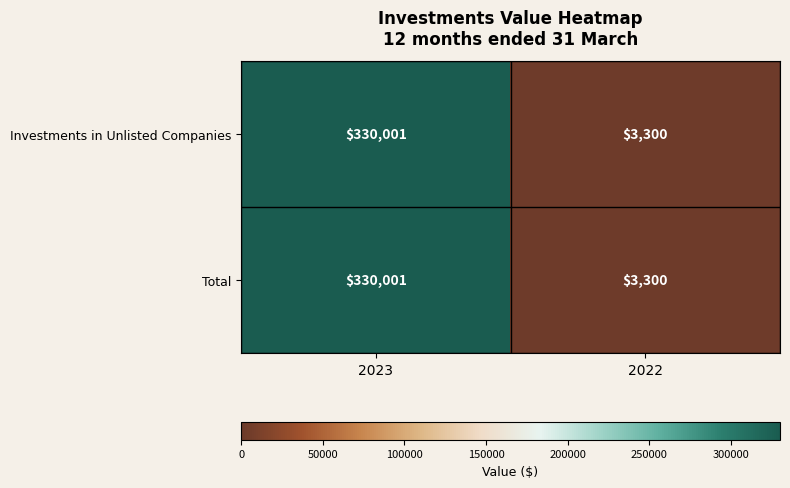

Which category has the highest value in the Investments in Unlisted Companies series?

2023